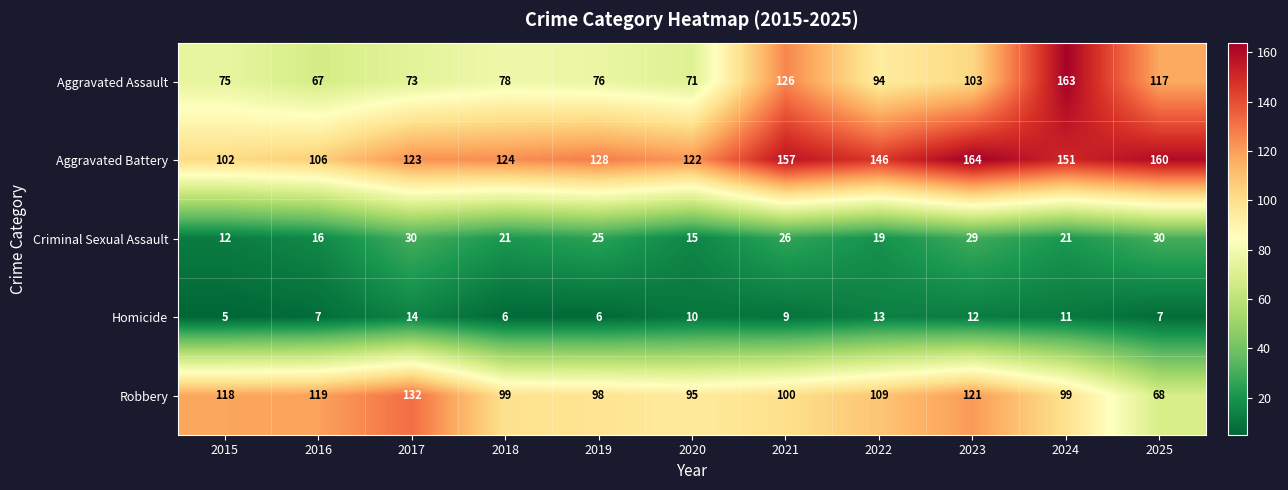

Where is Homicide nearest to the value 9?

2021